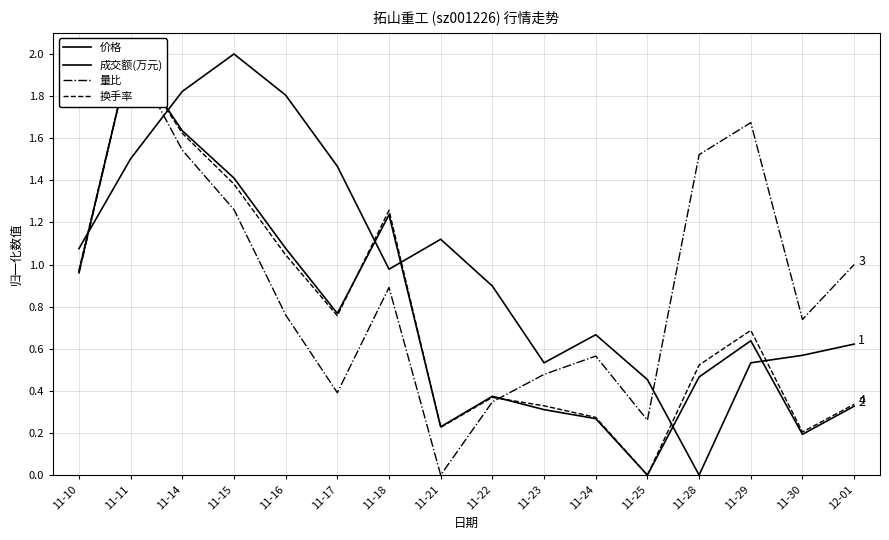

At which category does 换手率 reach its first local valley?

11-17